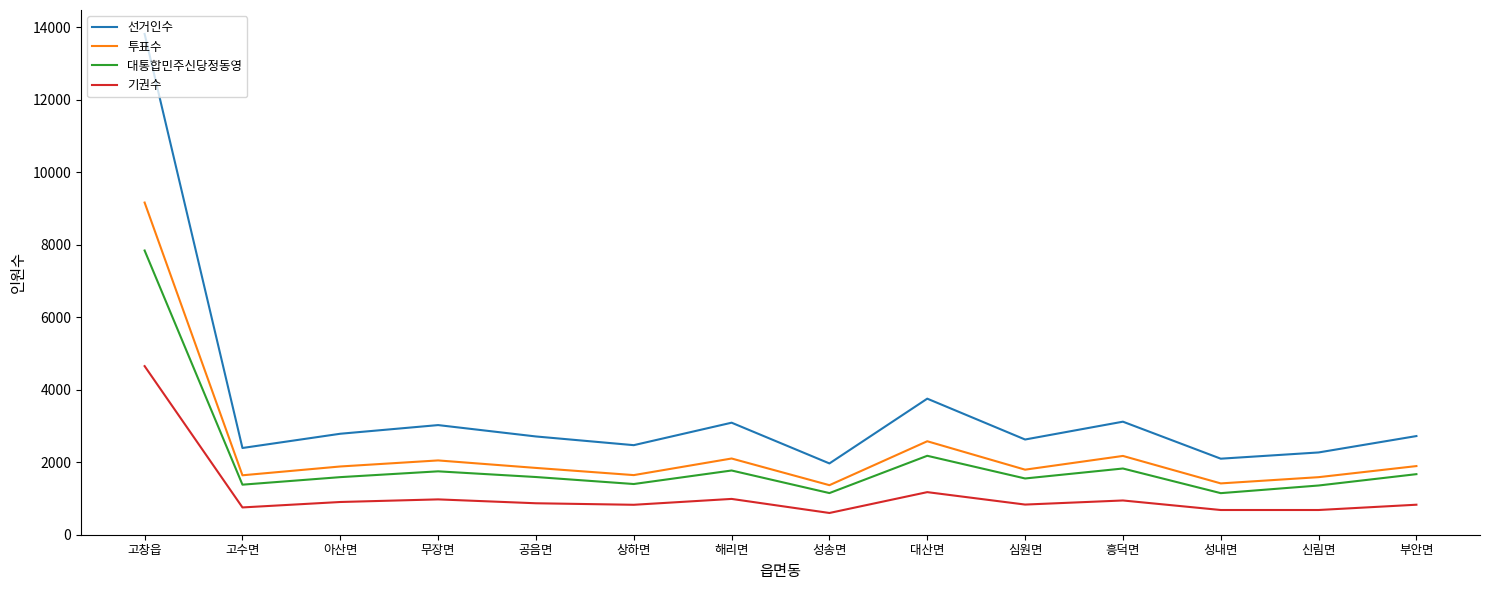

How many series are shown in this chart?

4